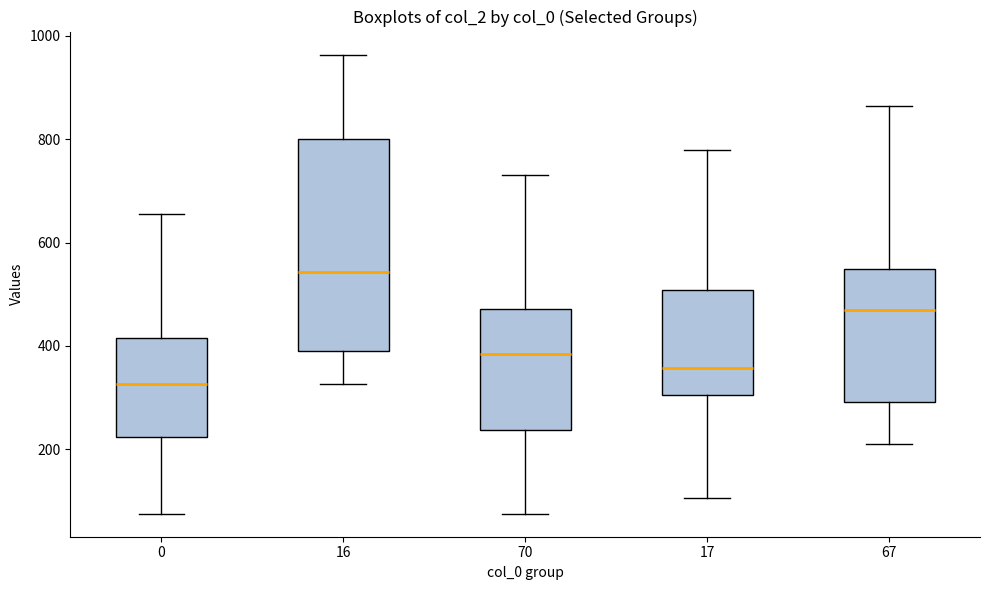

Where is the upper edge of the box at x = 17 on the y-axis? The values are not printed on the chart, so give them approximately, as read against the axis.

500